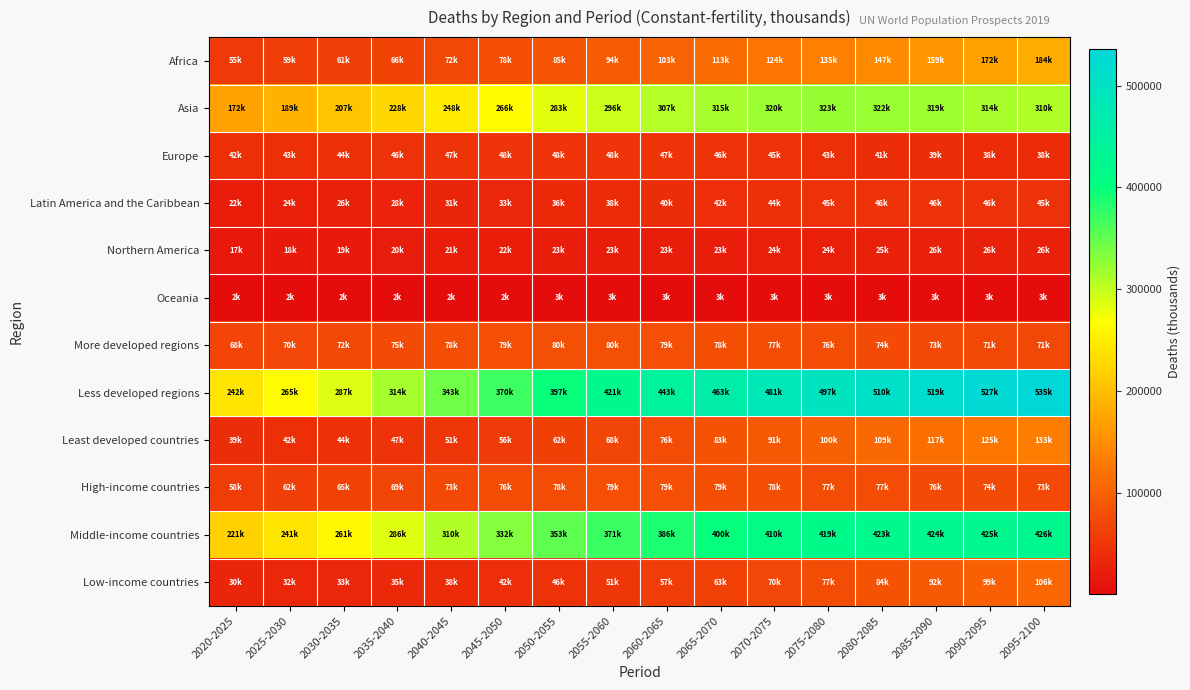

How many data points does each series have?

16